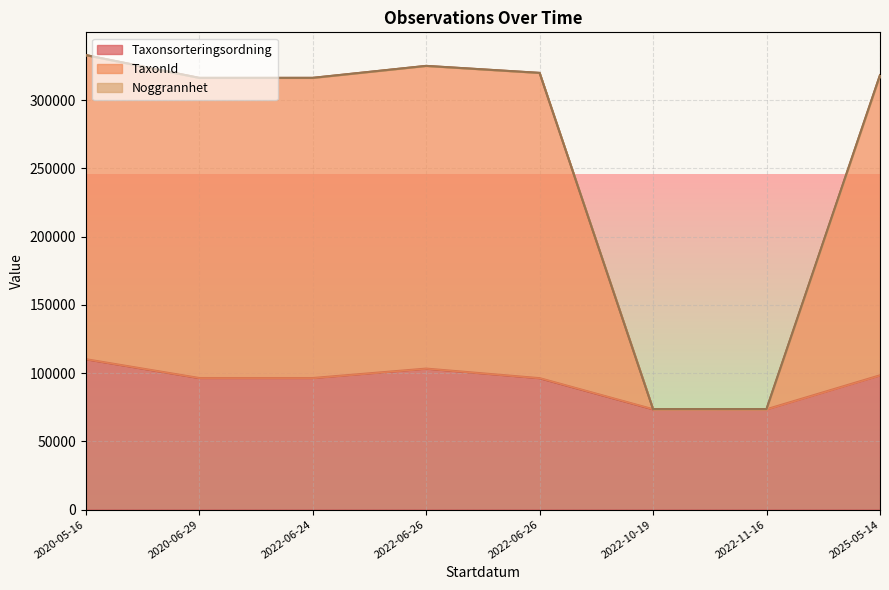

What is the sum of the Taxonsorteringsordning values at 2022-11-16 and 2020-05-16?

183609